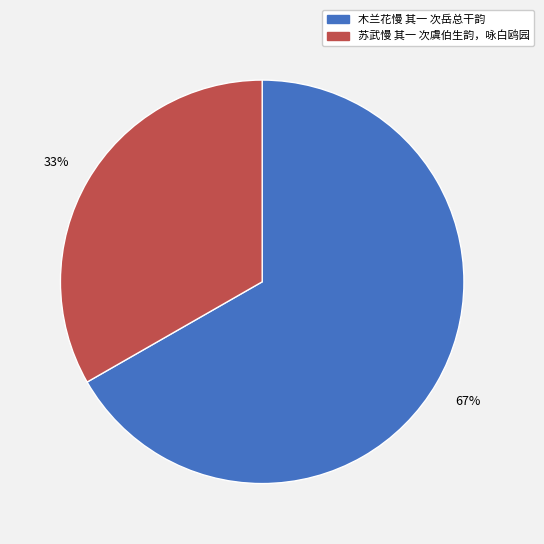

Is there any slice that represents more than half of the pie?

Yes